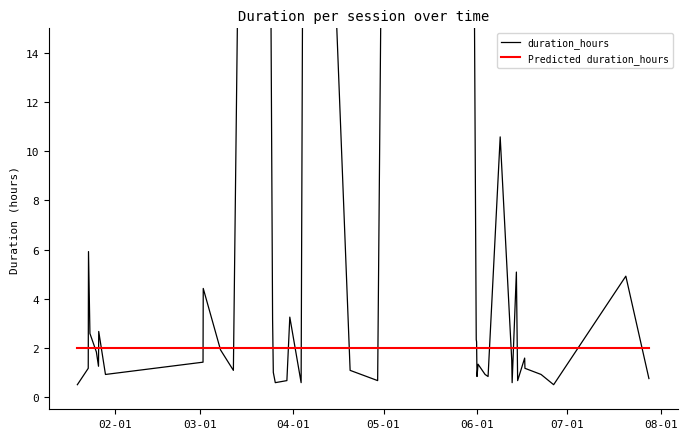

At which label is the value closest to 143?

2017-03-21 03:05:00